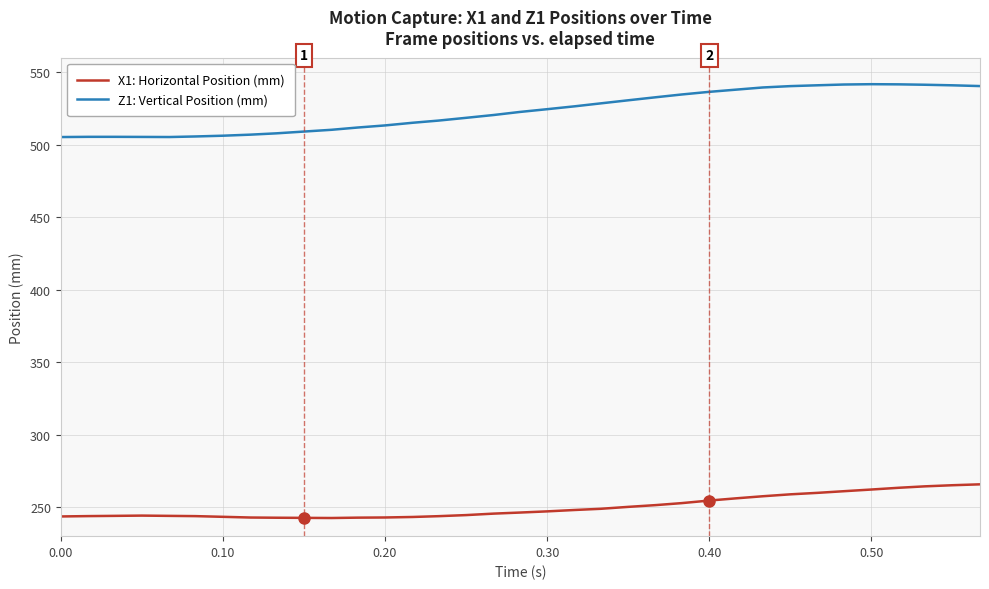

What is the maximum value for X1: Horizontal Position (mm)?

265.7